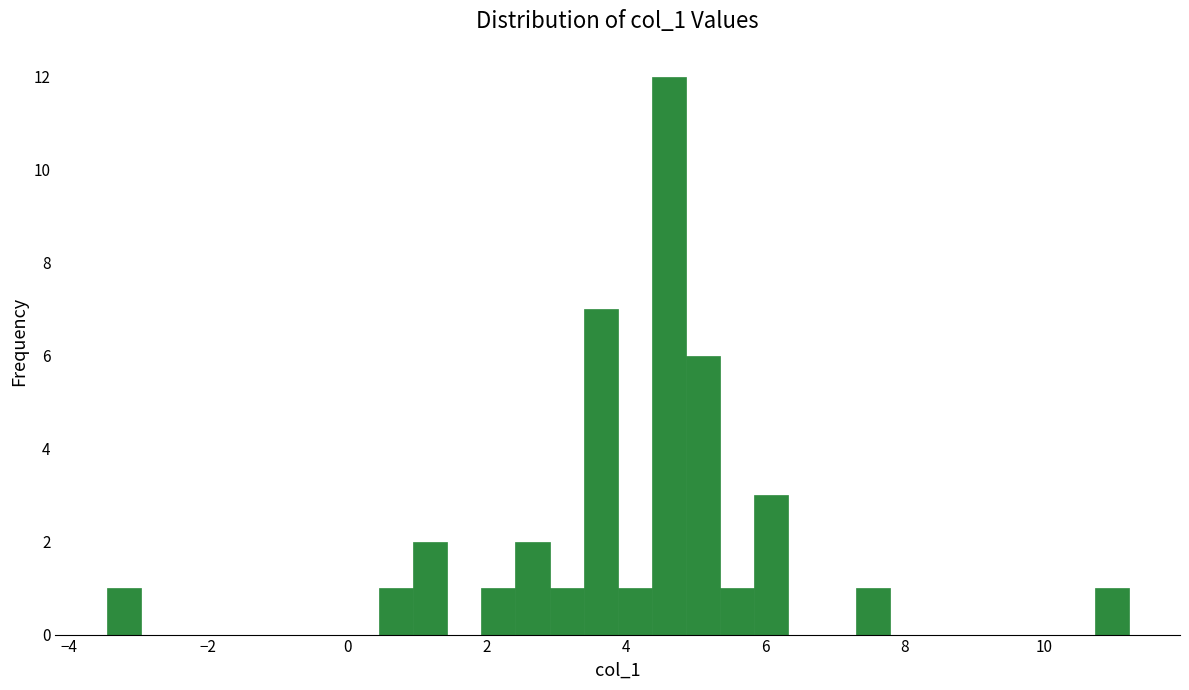

Around what value on the x-axis is the tallest bar? Give the approximate position of its centre, as read against the axis.

4.6